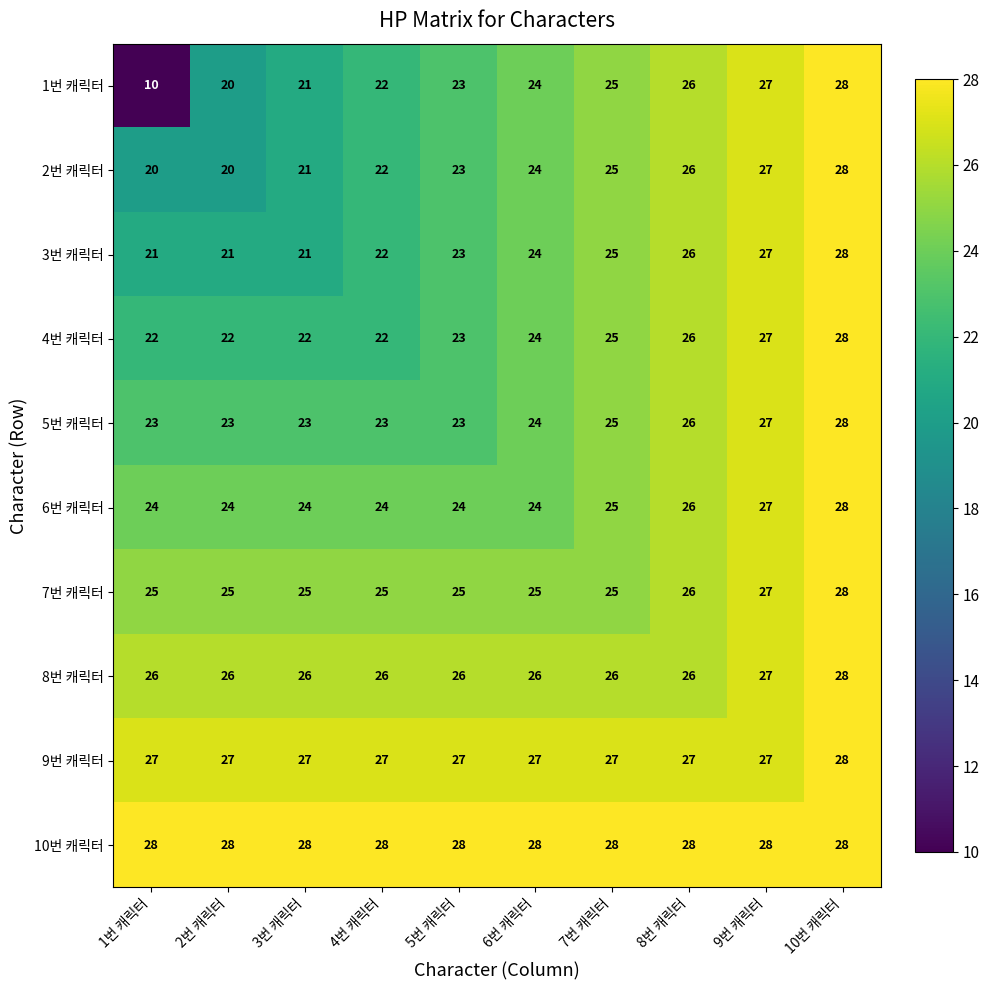

What is the maximum value shown in the chart?

28